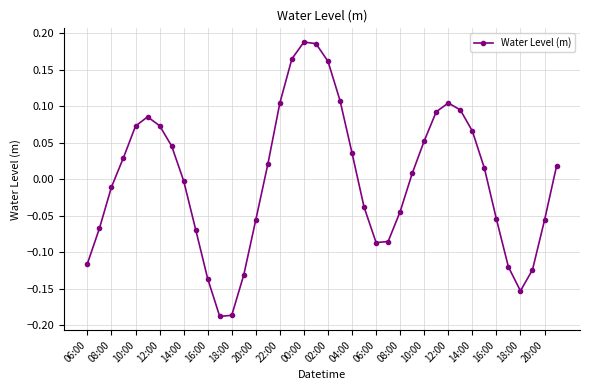

Count the number of data series in this chart.

1